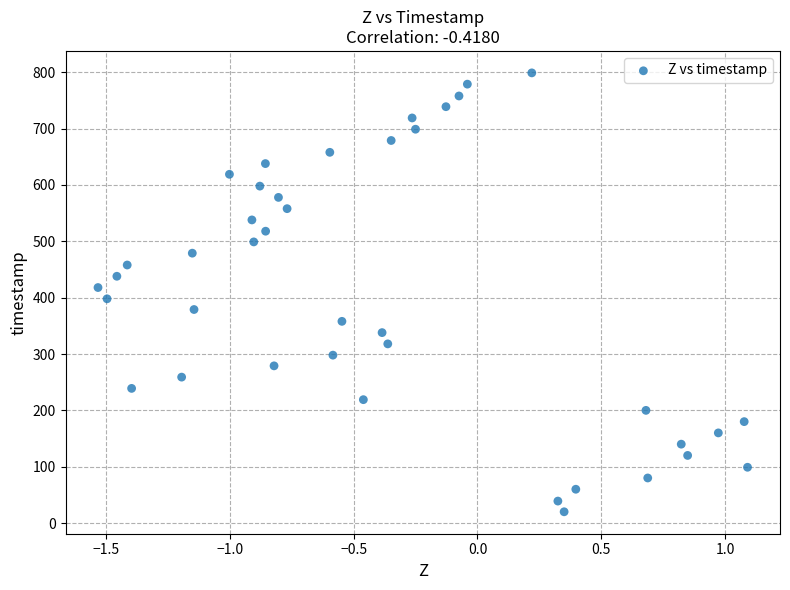

What is the range of Y values (max minus min)?

779